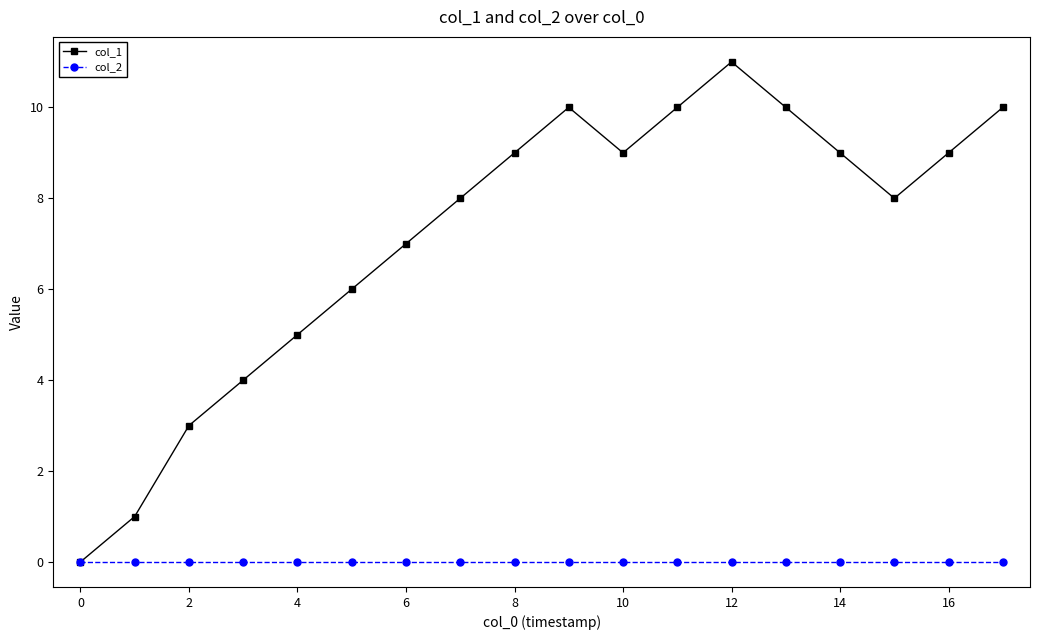

List the series in order of their overall mean, highest first.

col_1, col_2